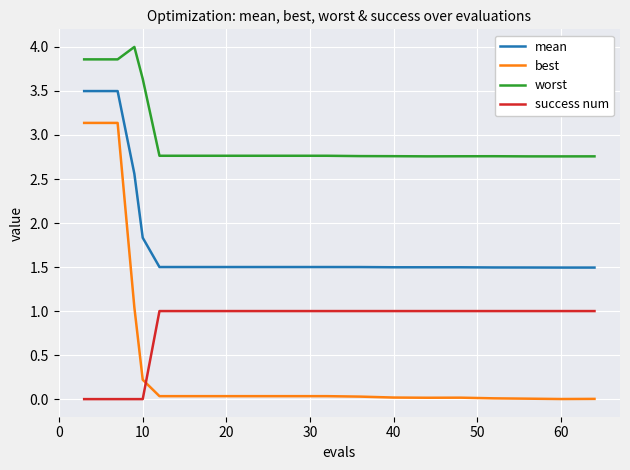

What are all the series names shown in the legend?

mean, best, worst, success num